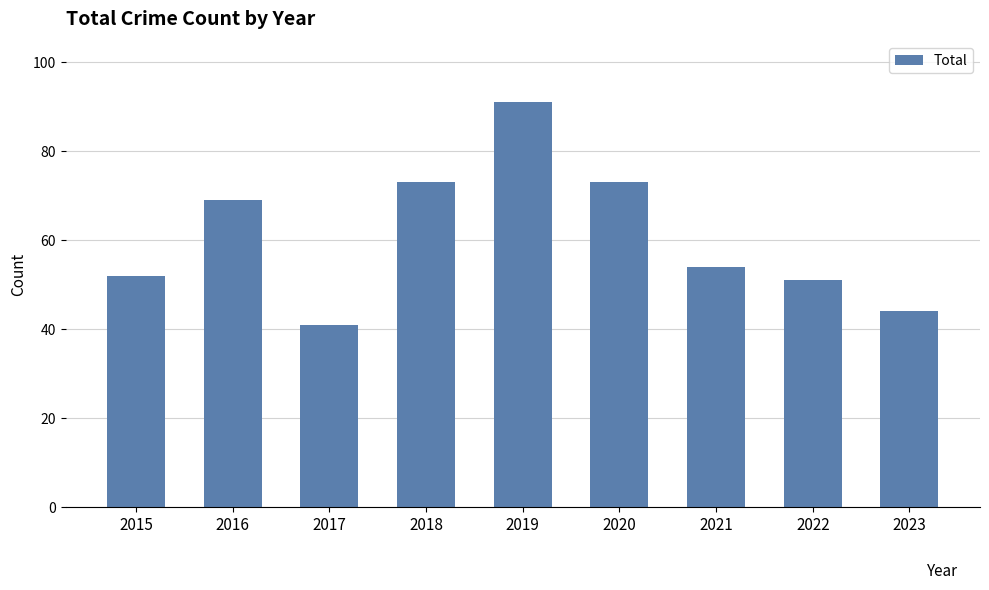

What is the greatest value displayed?

91